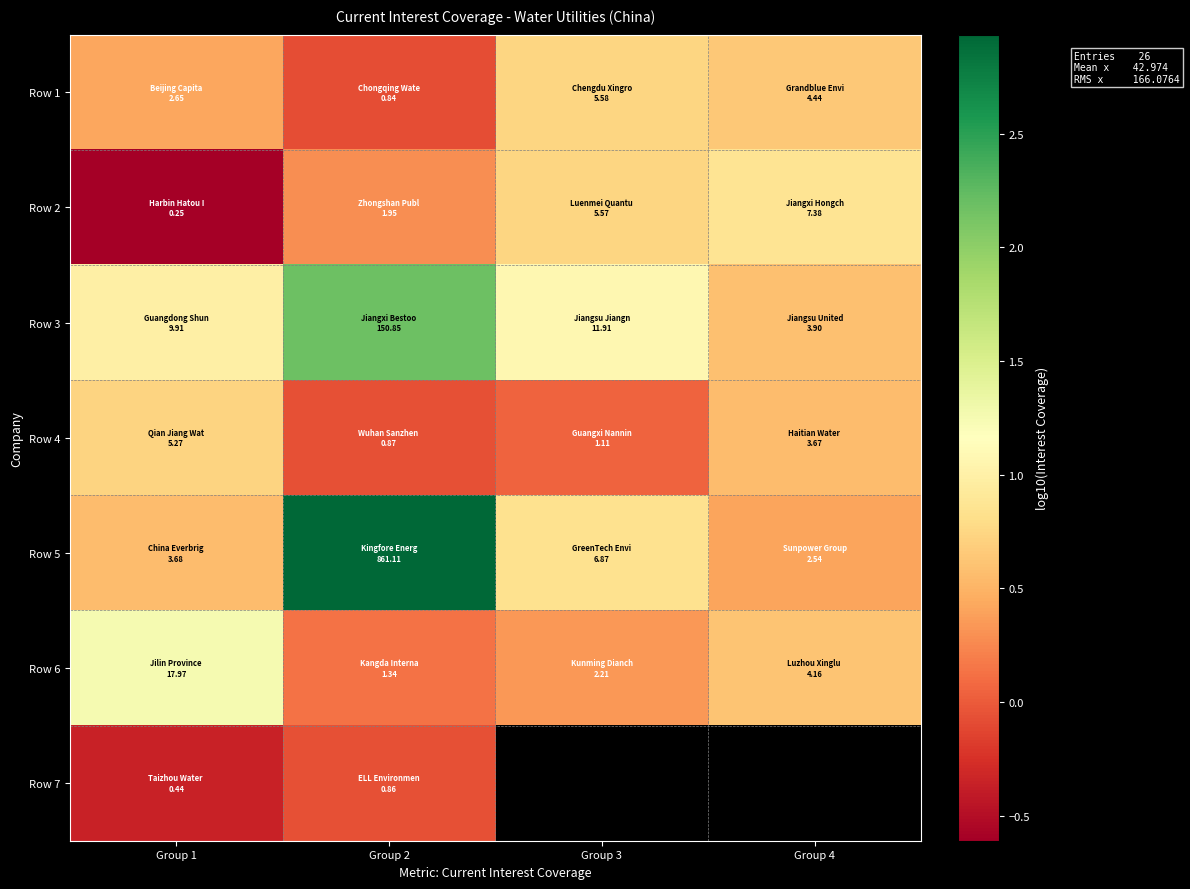

How many Row 5 values are between 0 and 2?

3